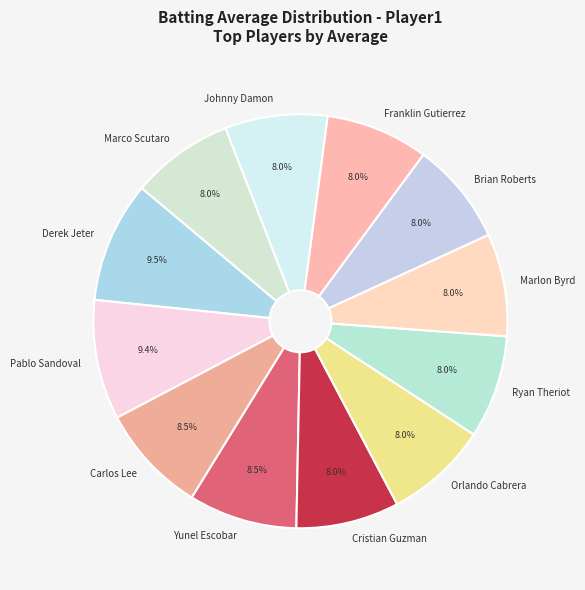

Between Derek Jeter and Carlos Lee, which is larger?

Derek Jeter